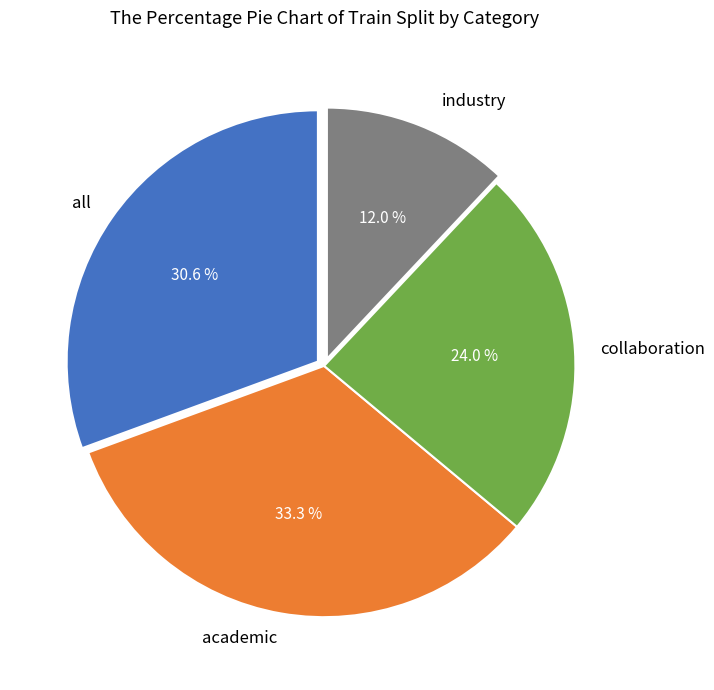

Which category has the biggest portion of the pie?

academic